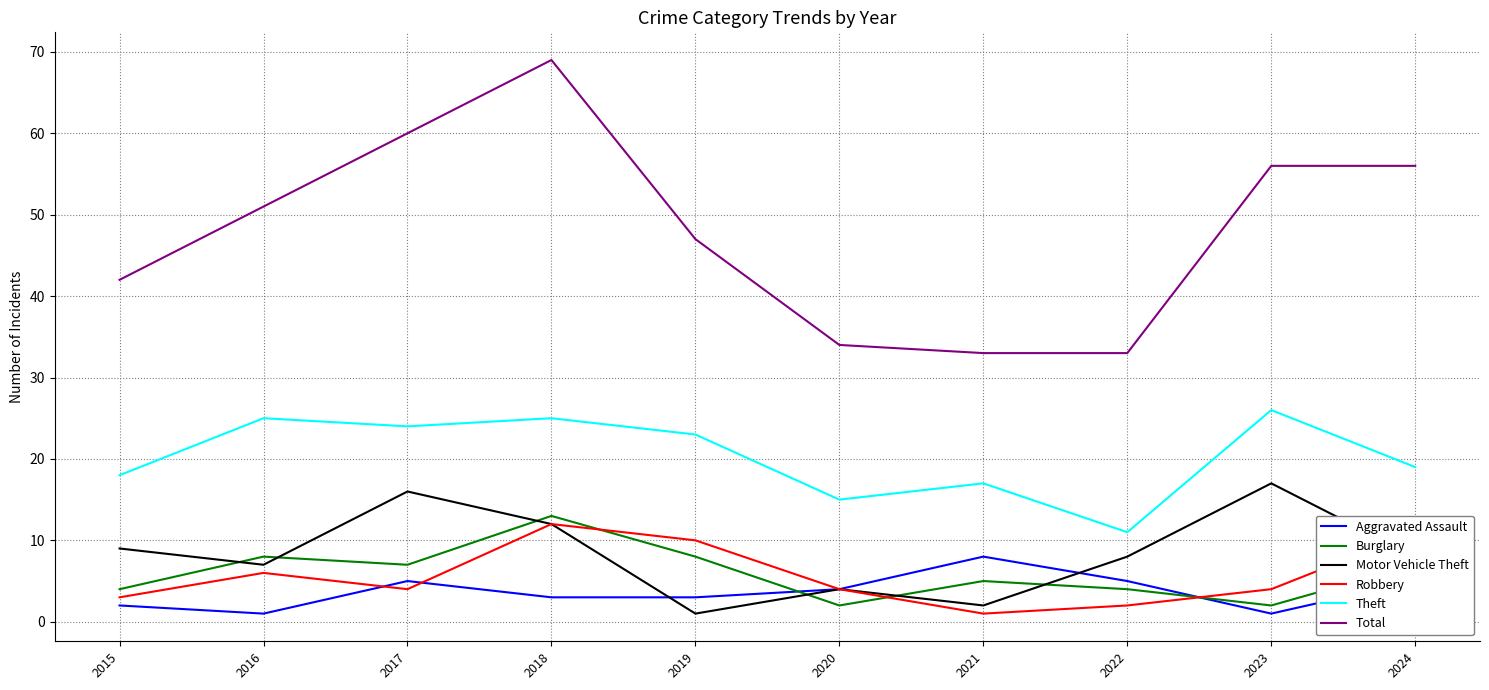

What is the maximum value shown in the chart?

69